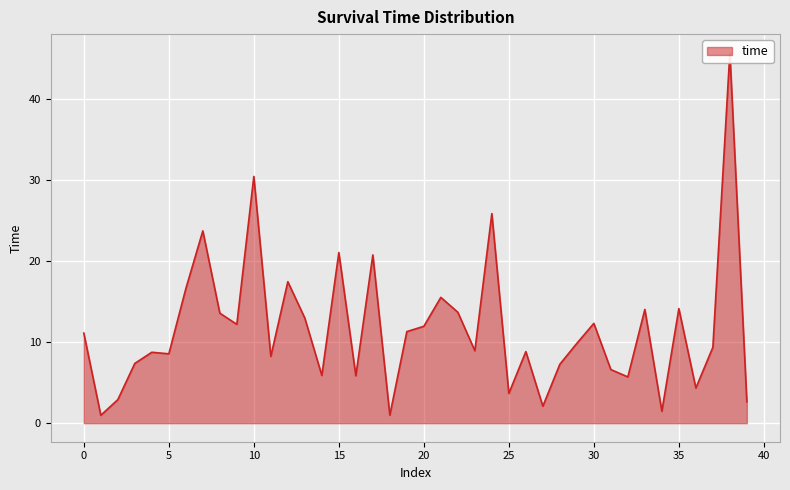

How many interior local peaks (higher than both neighbors) does the data have?

13